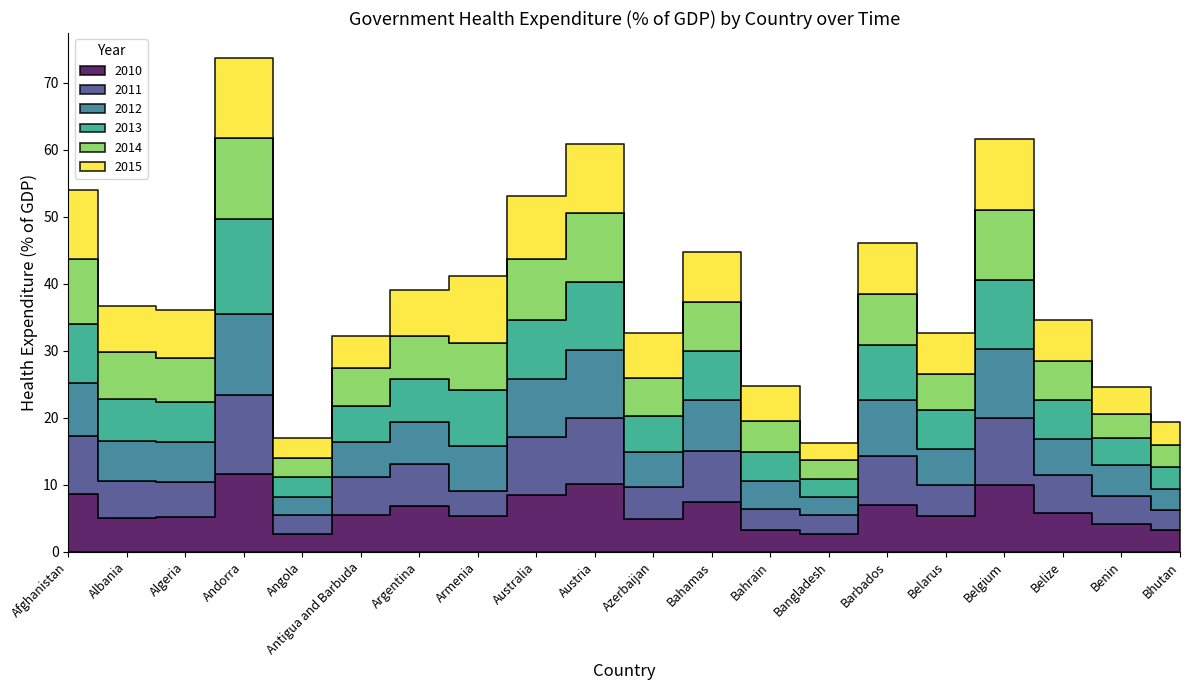

Is the value of 2013 at Belize greater than the value of 2014 at Azerbaijan?

Yes